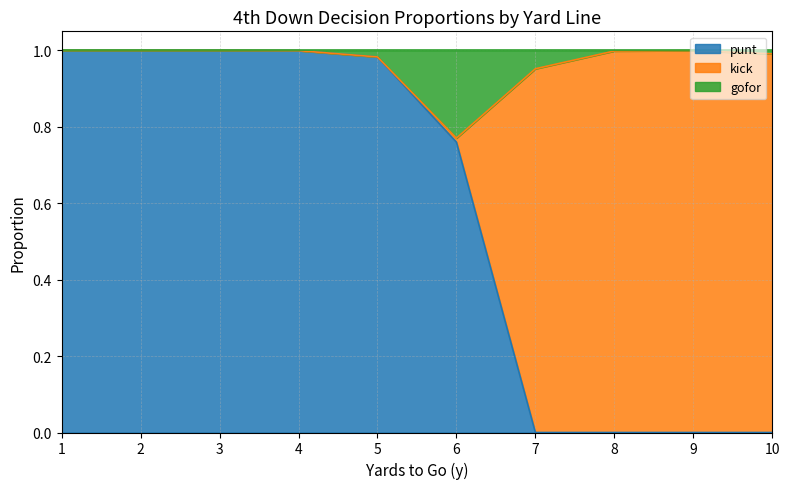

What is the highest value of the punt series?

1.0